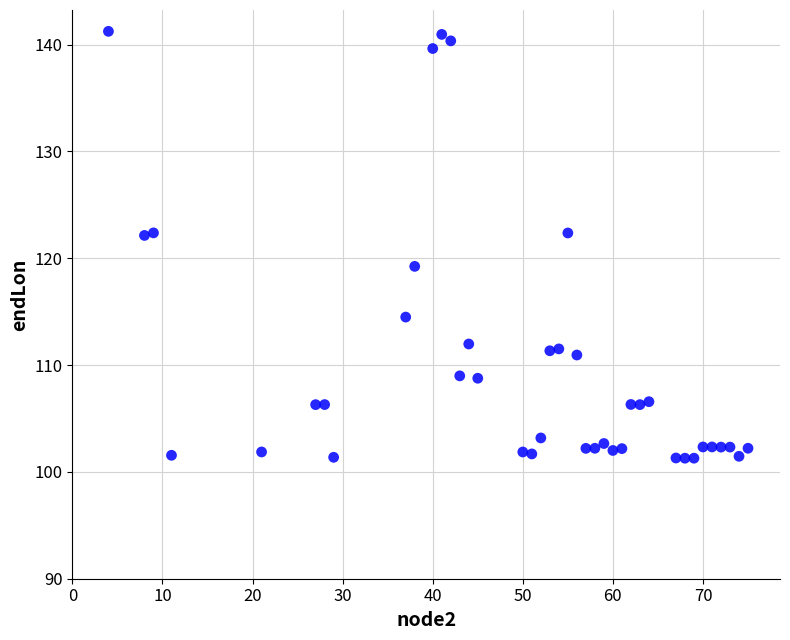

What is the range of Y values (max minus min)?

40.0